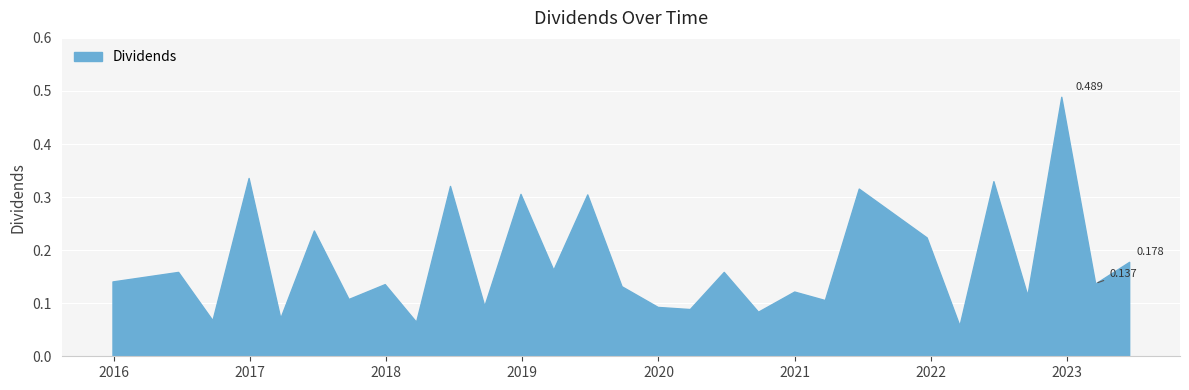

What is the difference between the maximum and minimum values?

0.4